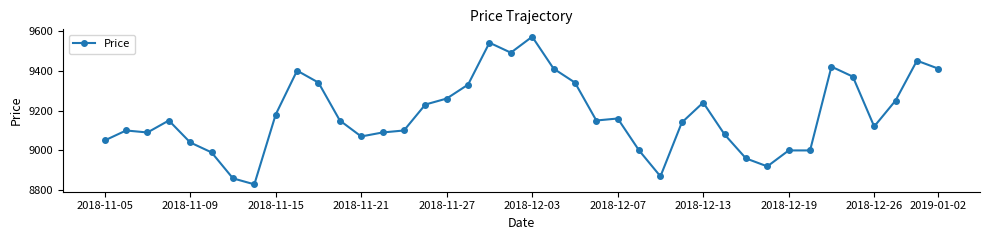

What is the difference between the maximum and minimum values?

740